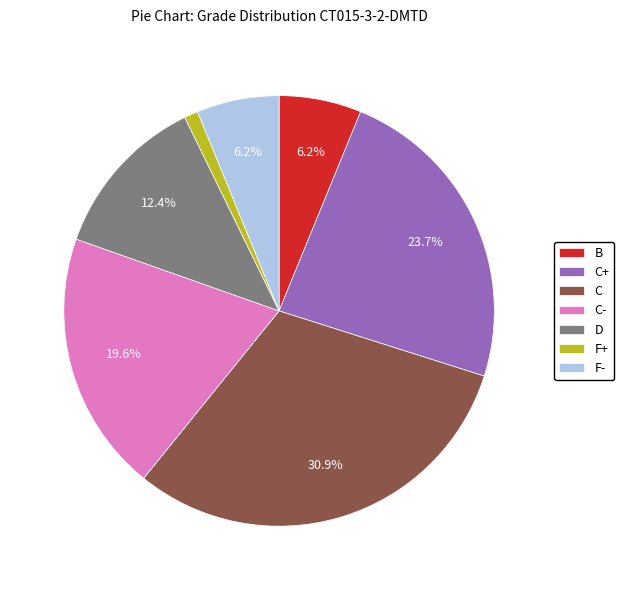

The C+ slice represents 38% of the pie. True or false?

False